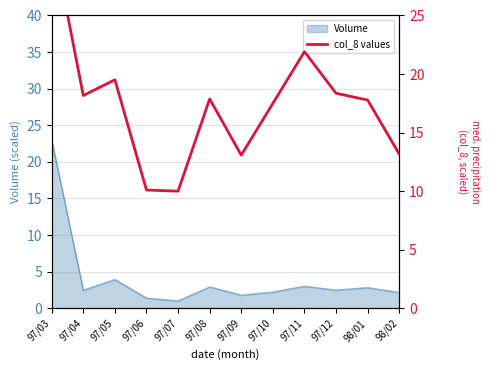

How many interior local valleys (lower than both neighbors) does the data have?

3